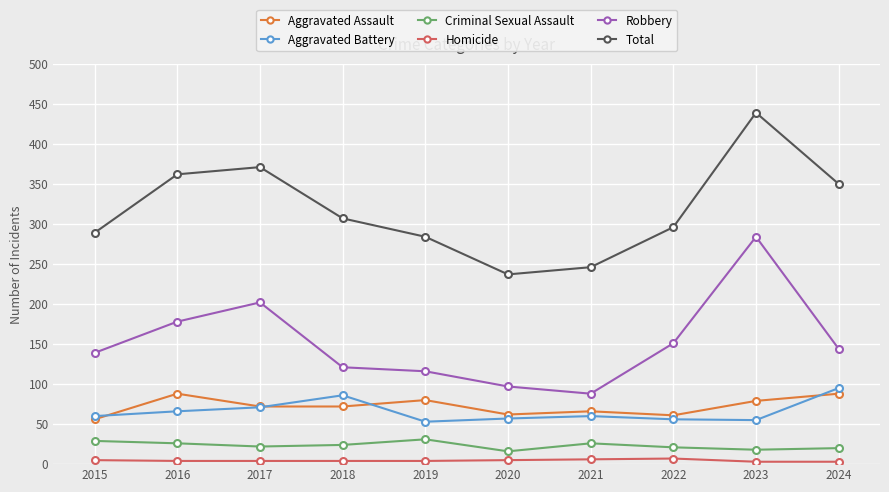

What are all the series names shown in the legend?

Aggravated Assault, Aggravated Battery, Criminal Sexual Assault, Homicide, Robbery, Total